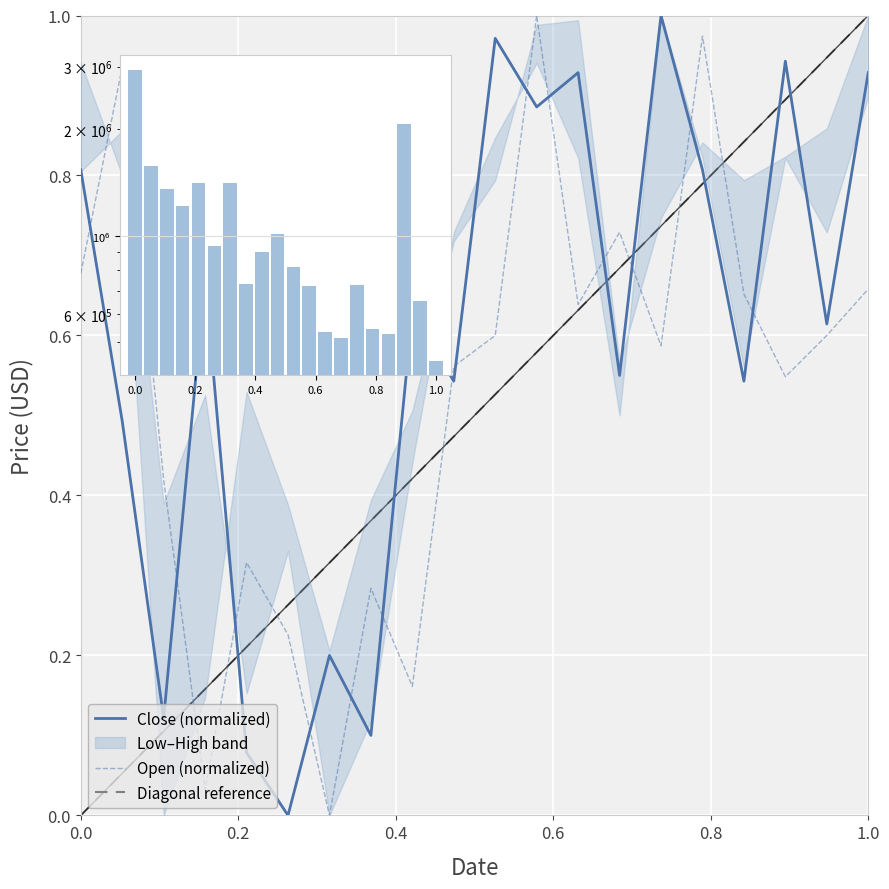

Is it true that Open equals 0.2 at 2021-12-01?

True